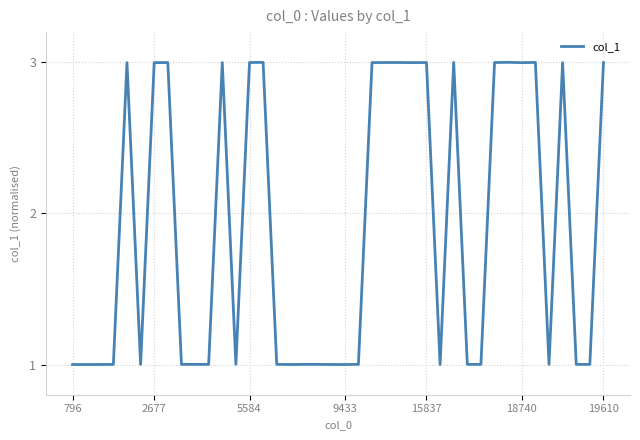

What is the maximum value shown in the chart?

3.0